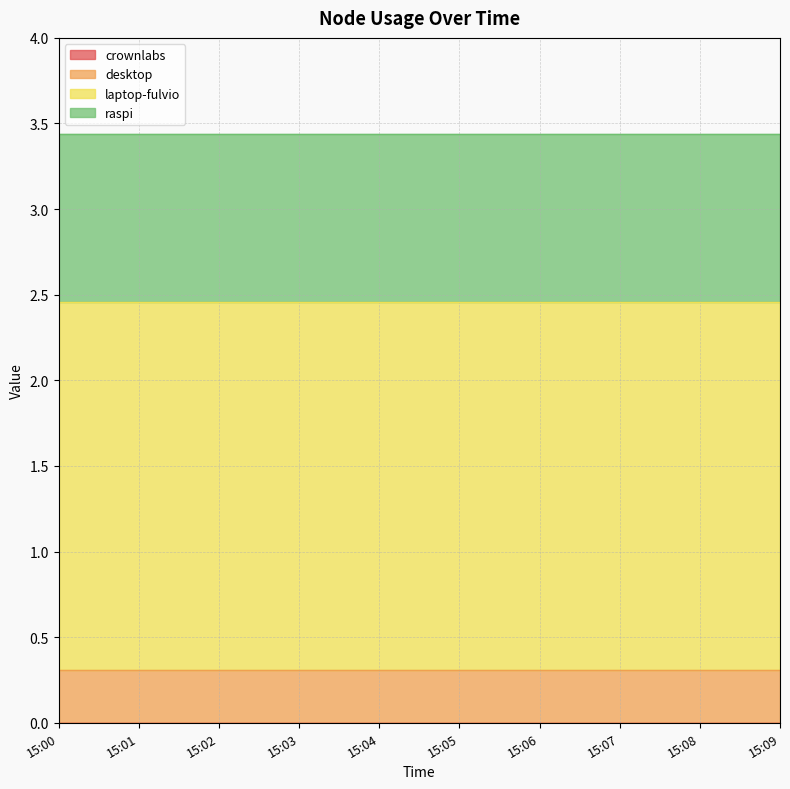

Where is raspi nearest to the value 0?

15:00